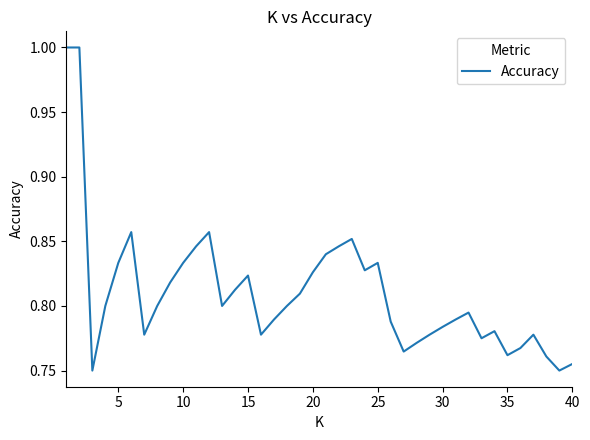

What is the maximum value shown in the chart?

1.0